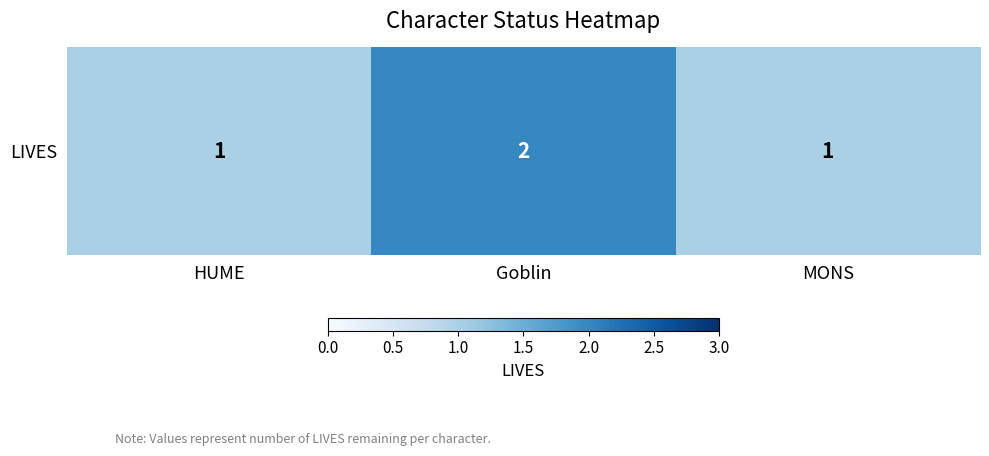

What is the ratio of the value at HUME to the value at Goblin?

0.5